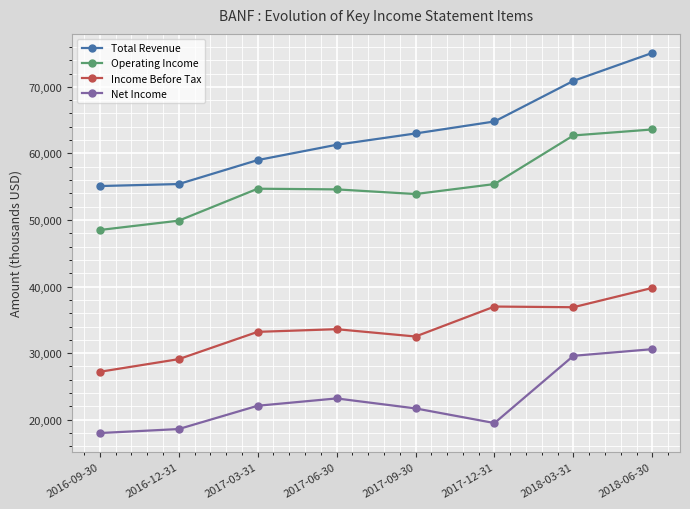

Rank the series at 2018-03-31 from lowest to highest value.

Net Income, Income Before Tax, Operating Income, Total Revenue